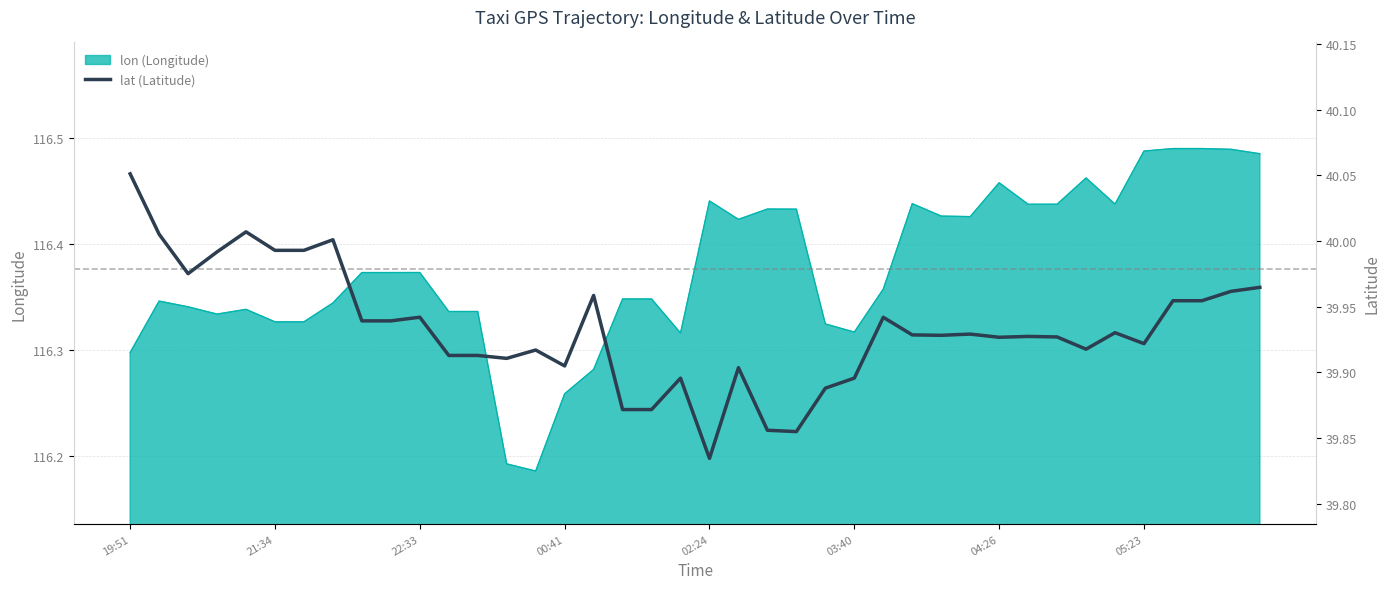

Which has a higher value, 22 or 17?

17